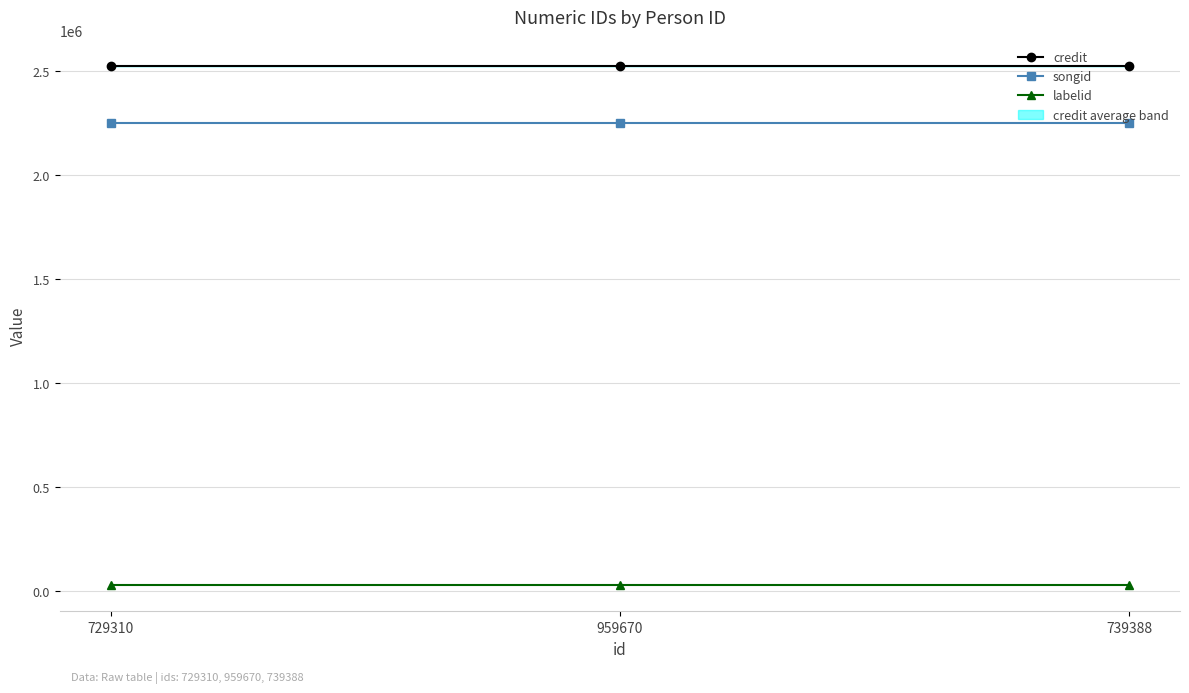

What is the greatest value displayed?

2524746